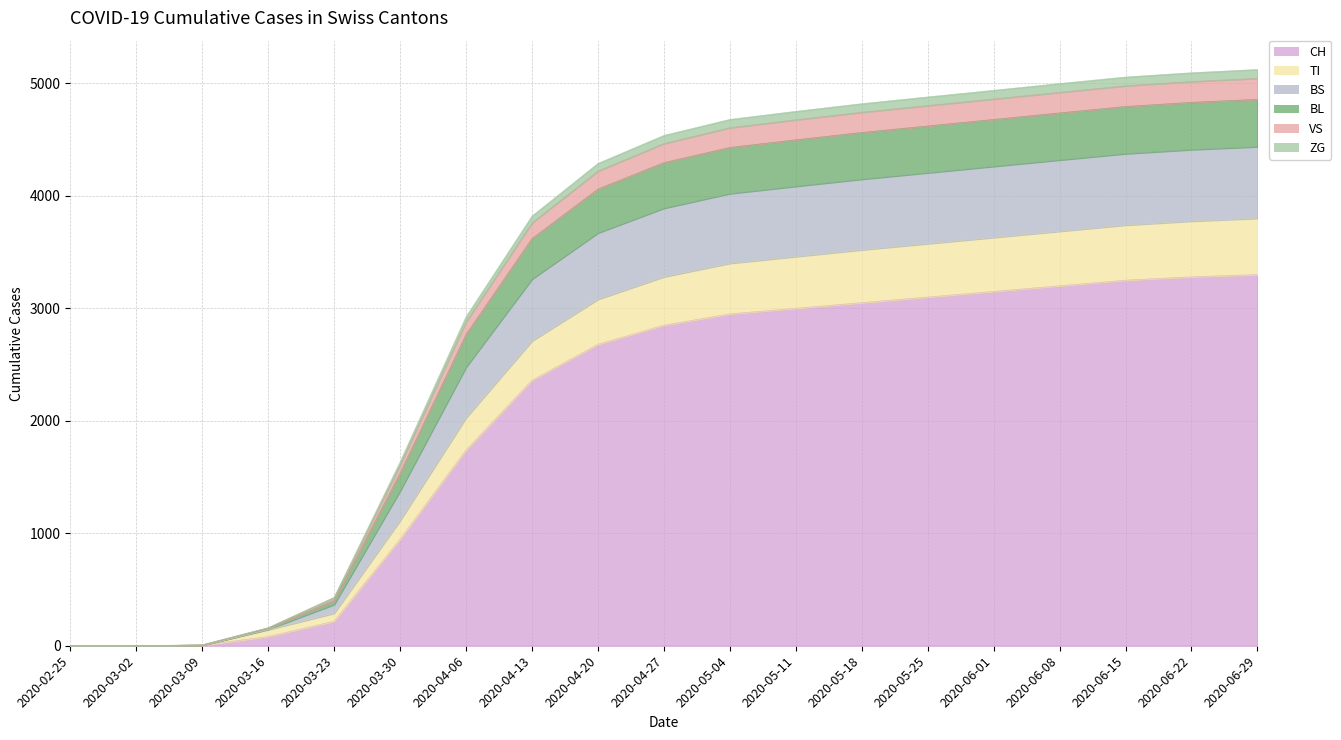

How many values in TI are above zero?

17